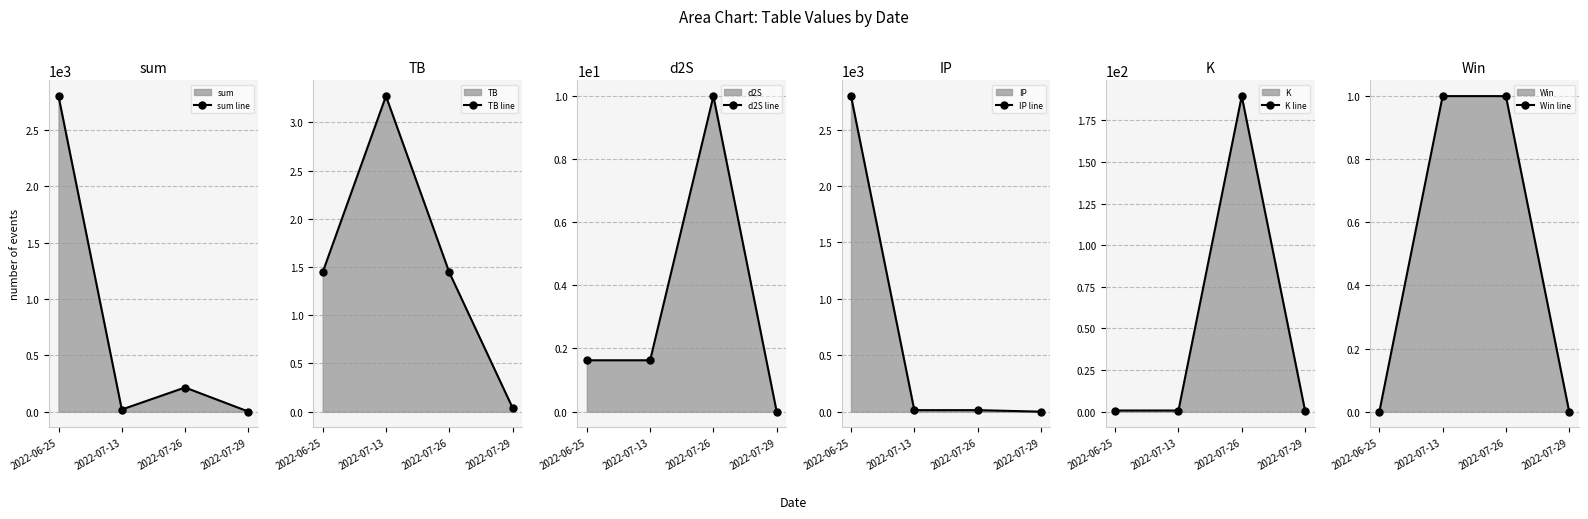

Does the chart have visible grid lines?

Yes